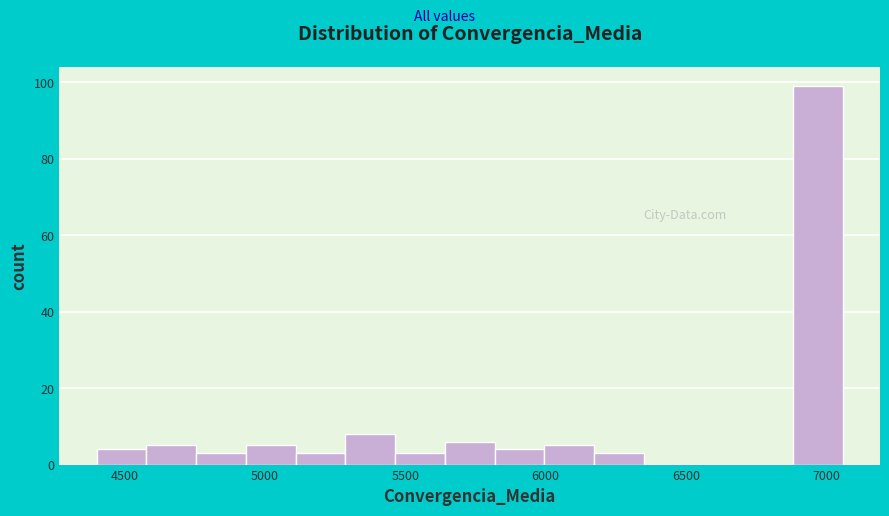

Around what value on the x-axis is the tallest bar? Give the approximate position of its centre, as read against the axis.

6950